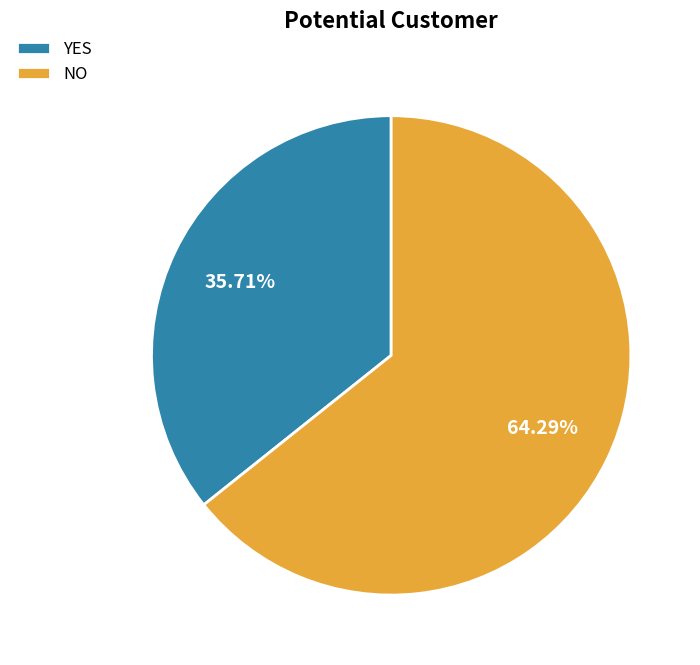

True or false: YES accounts for 36% of the total.

True